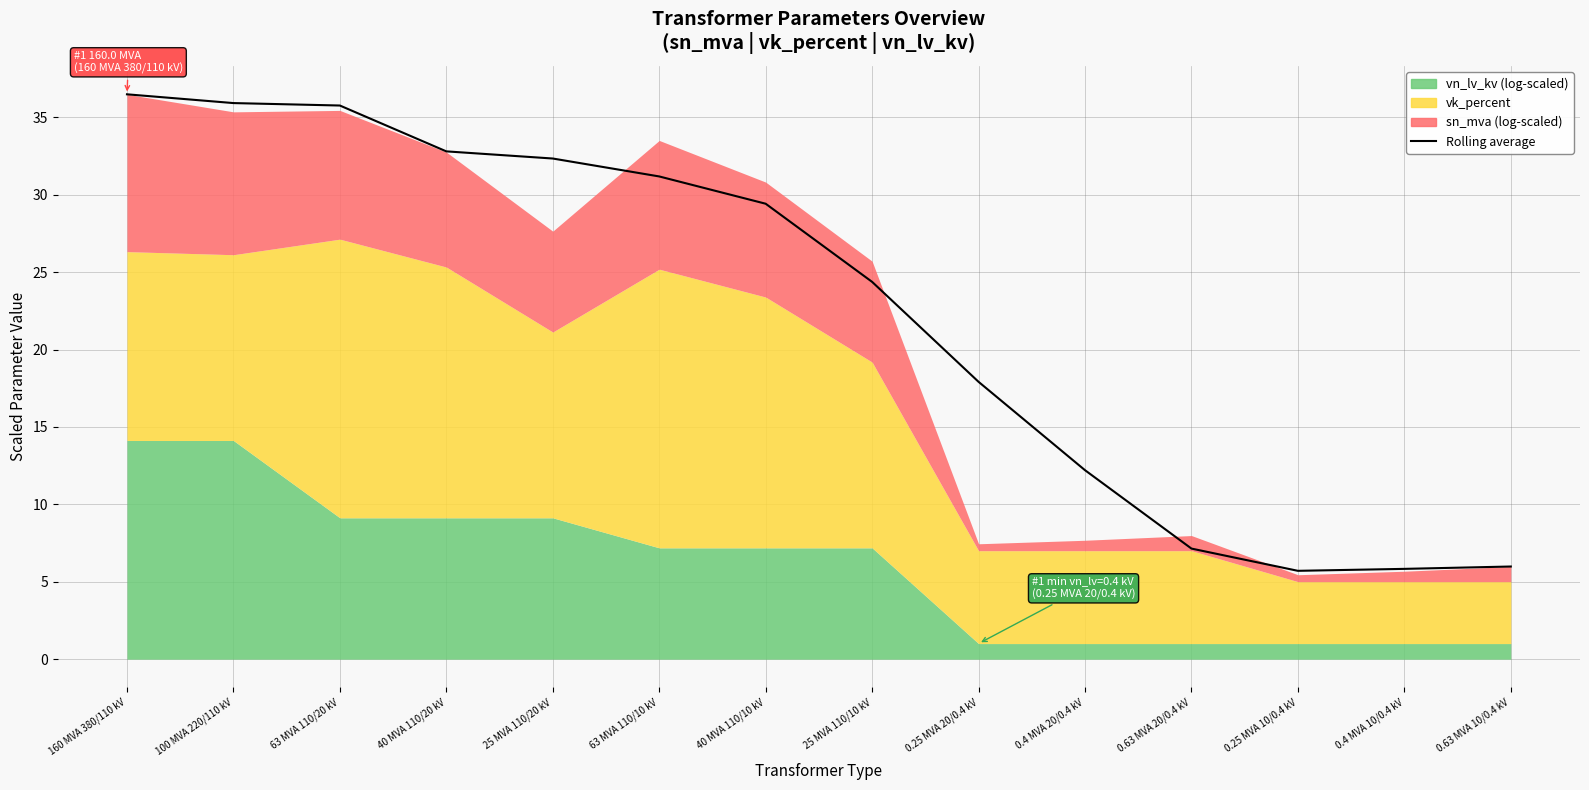

At which label is the value closest to 21?

0.25 MVA 20/0.4 kV